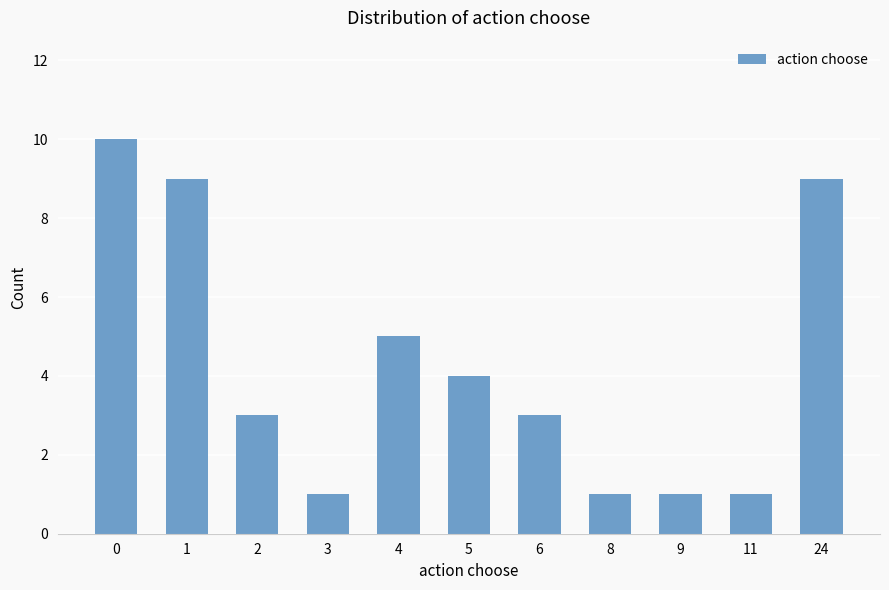

Where is the data nearest to the value 5?

4